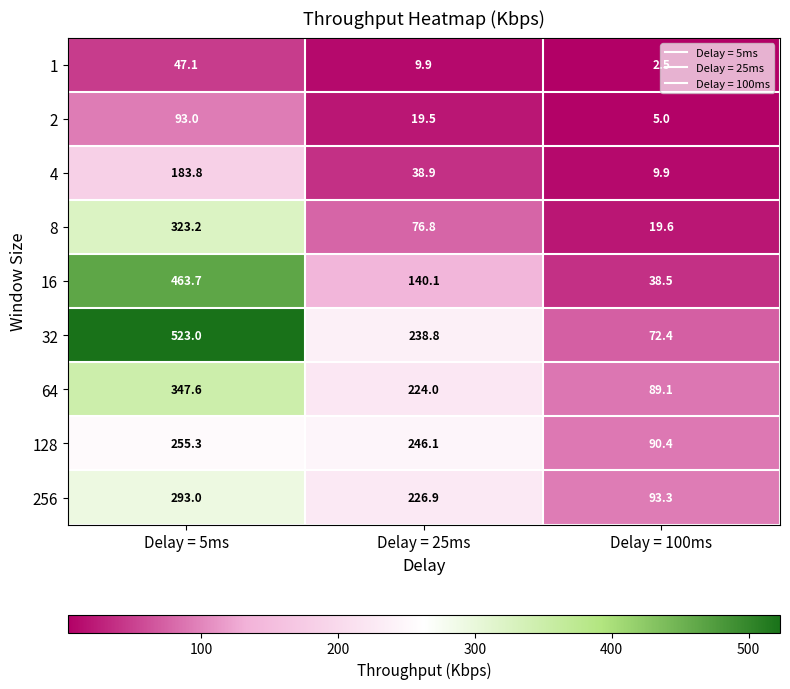

The 32 series shows 152.4 at Delay = 25ms. True or false?

False